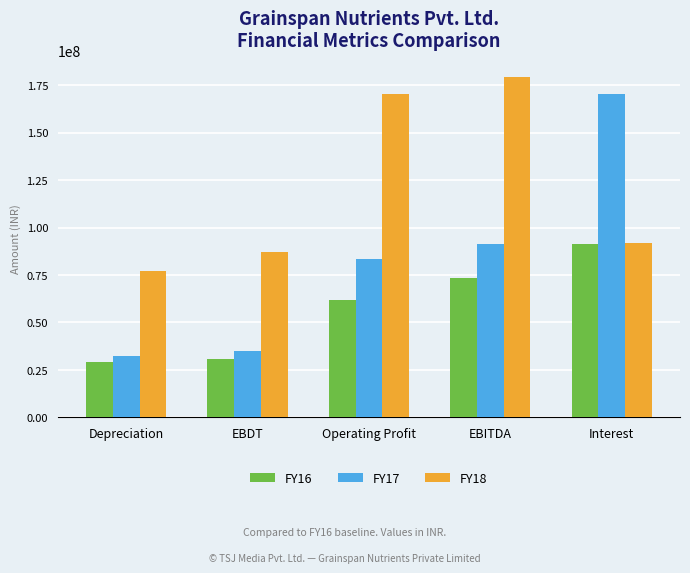

Count the number of data series in this chart.

3